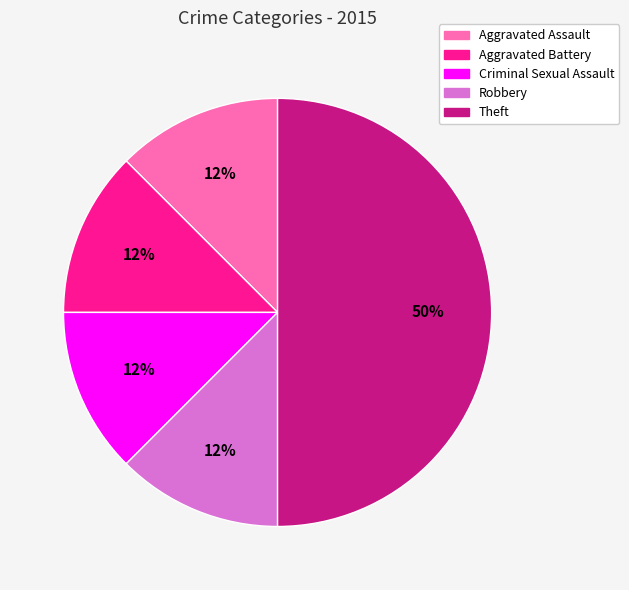

Combined, do Robbery and Criminal Sexual Assault account for over 50%?

No